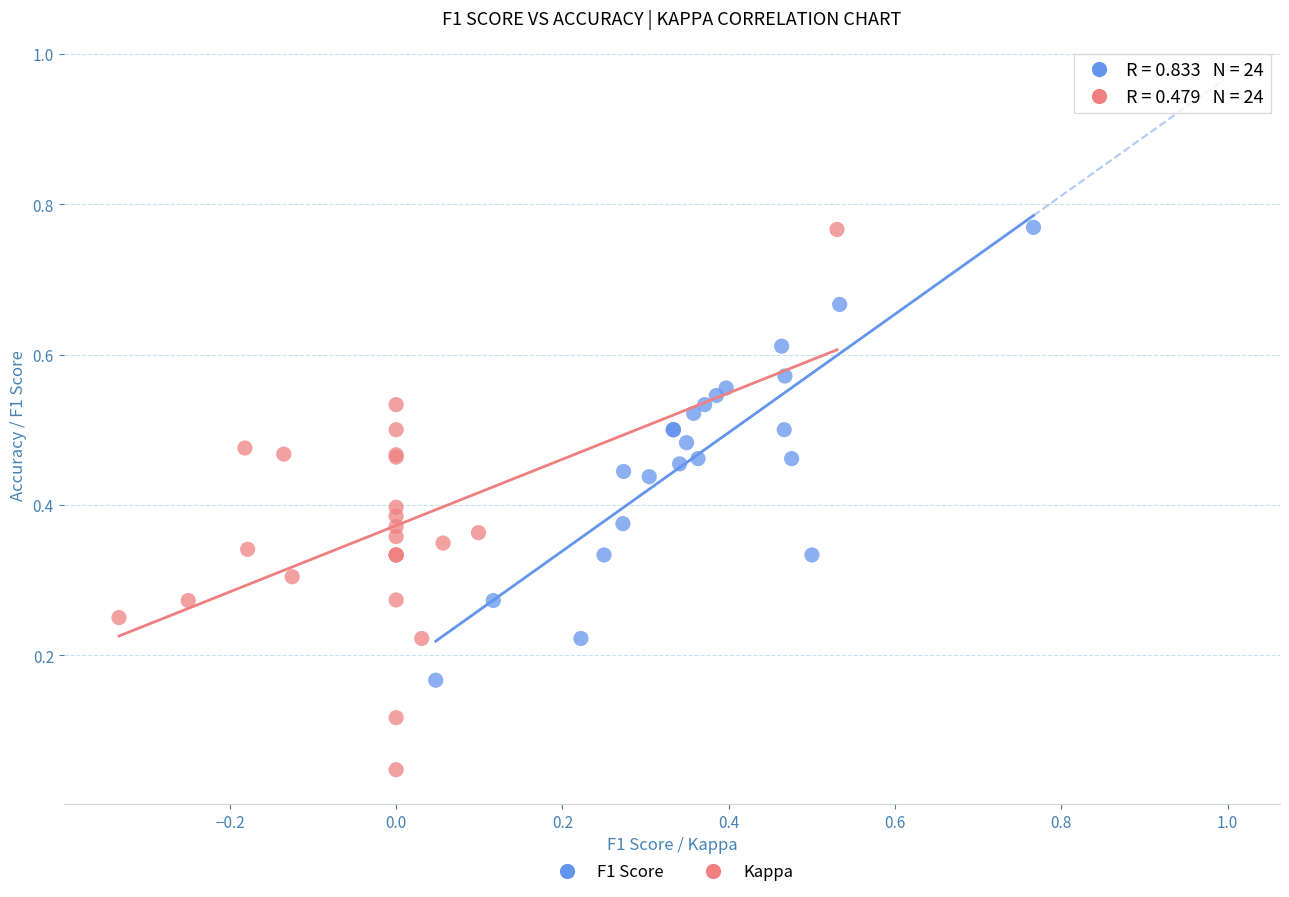

Which series reaches the minimum Y coordinate?

Kappa